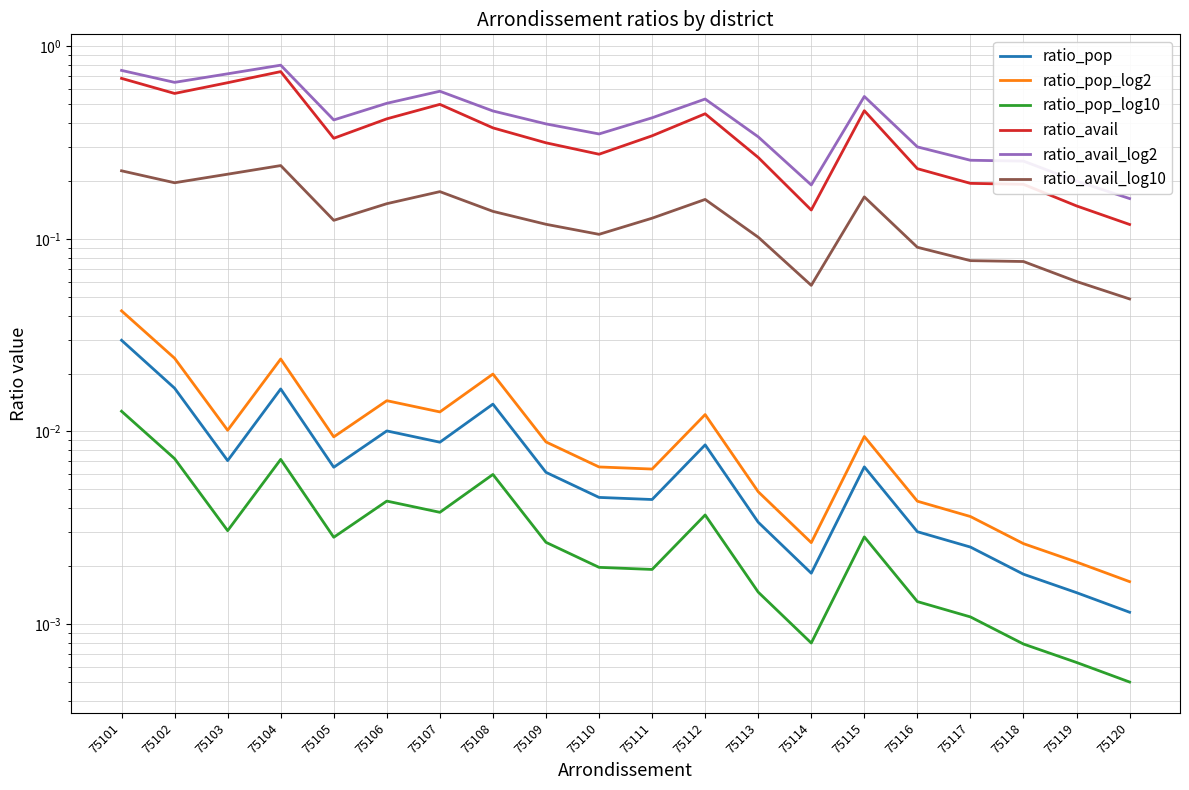

At which category does ratio_pop reach its first local peak?

75104